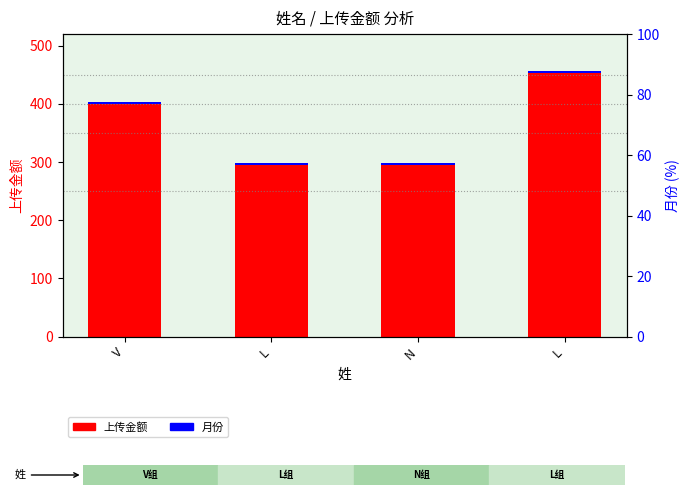

Reading left to right, what are all the values shown in this chart?

上传金额: 400	295	295	453
月份: 3	3	3	3